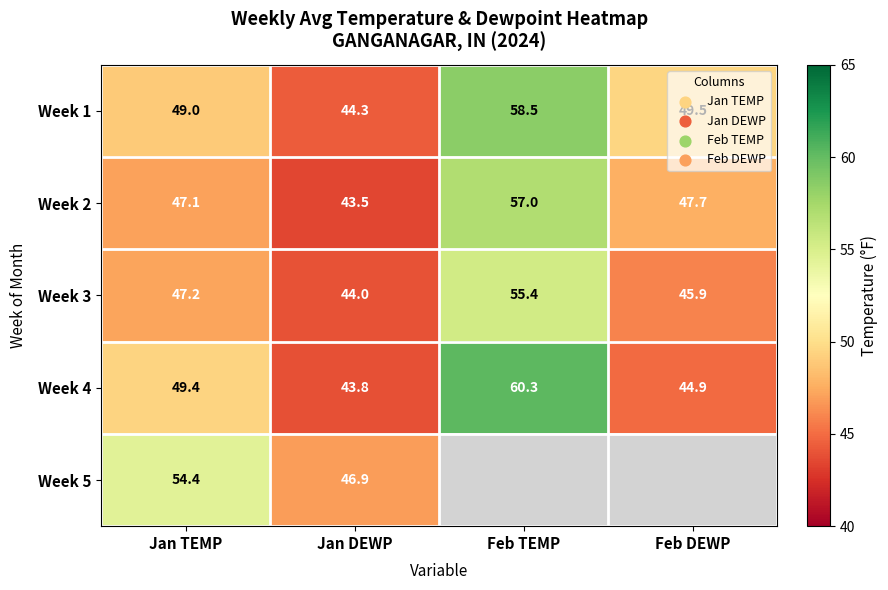

Which category has the lowest value across all series?

Jan DEWP